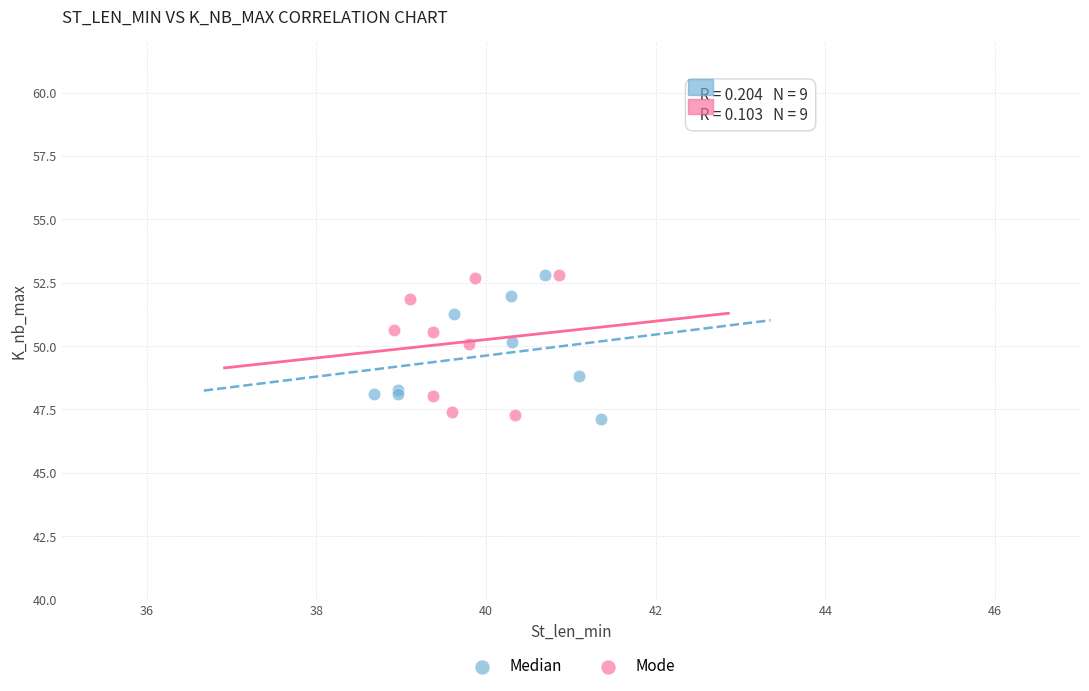

What are all the series names shown in the legend?

Median, Mode